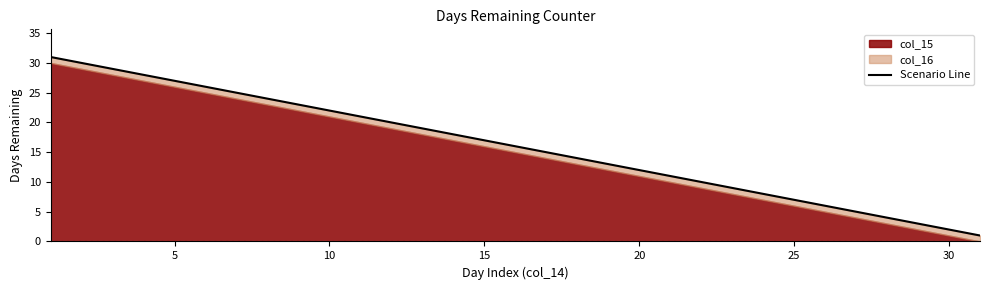

The chart shows a value of 11 at 23. True or false?

False